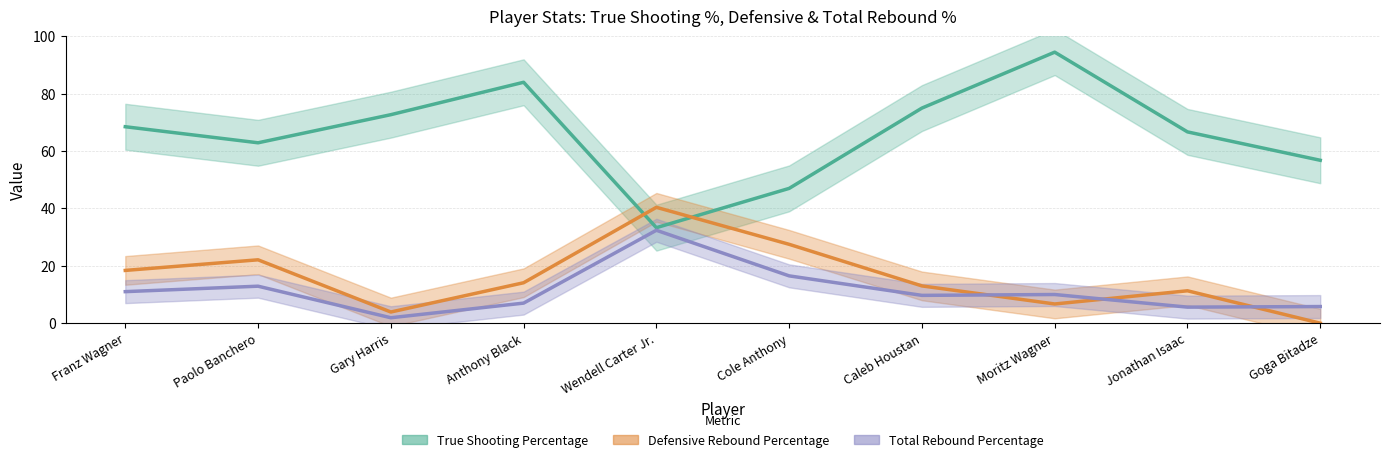

Where do Total Rebound Percentage and Defensive Rebound Percentage first cross each other?

Caleb Houstan and Moritz Wagner